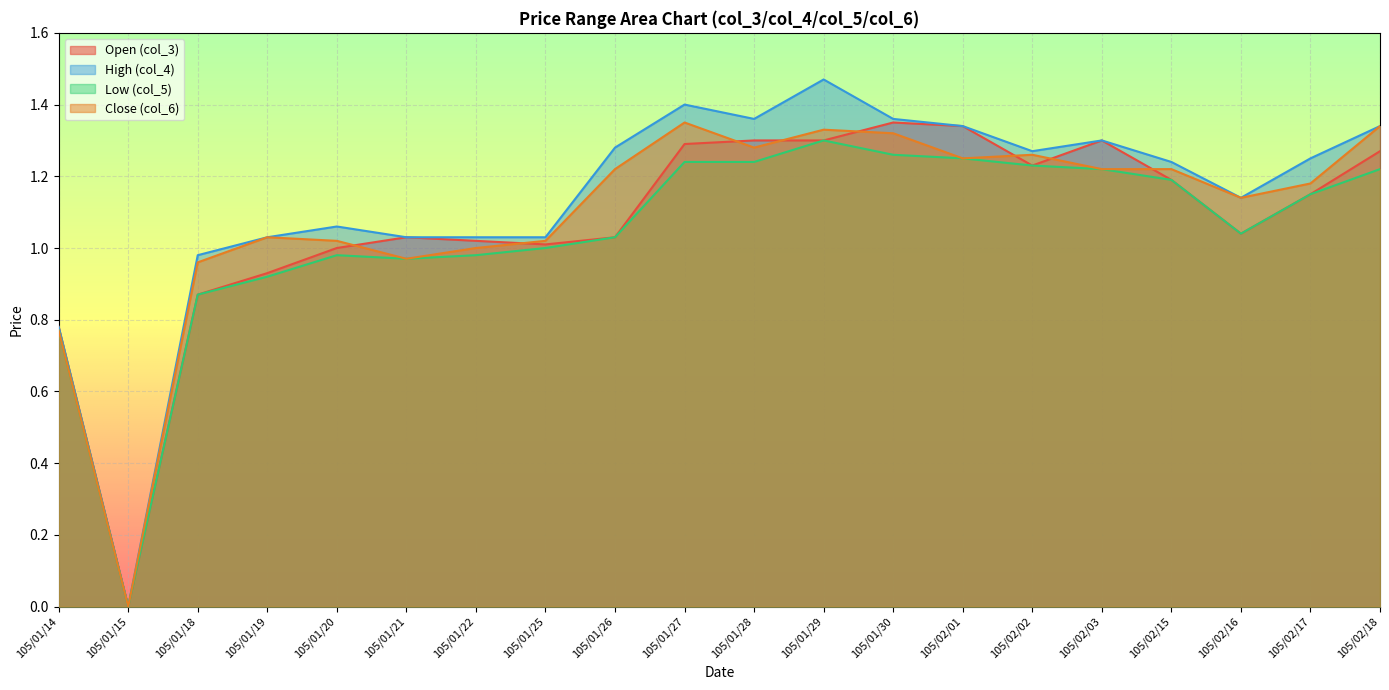

Which label corresponds to the largest value in the chart?

105/01/29